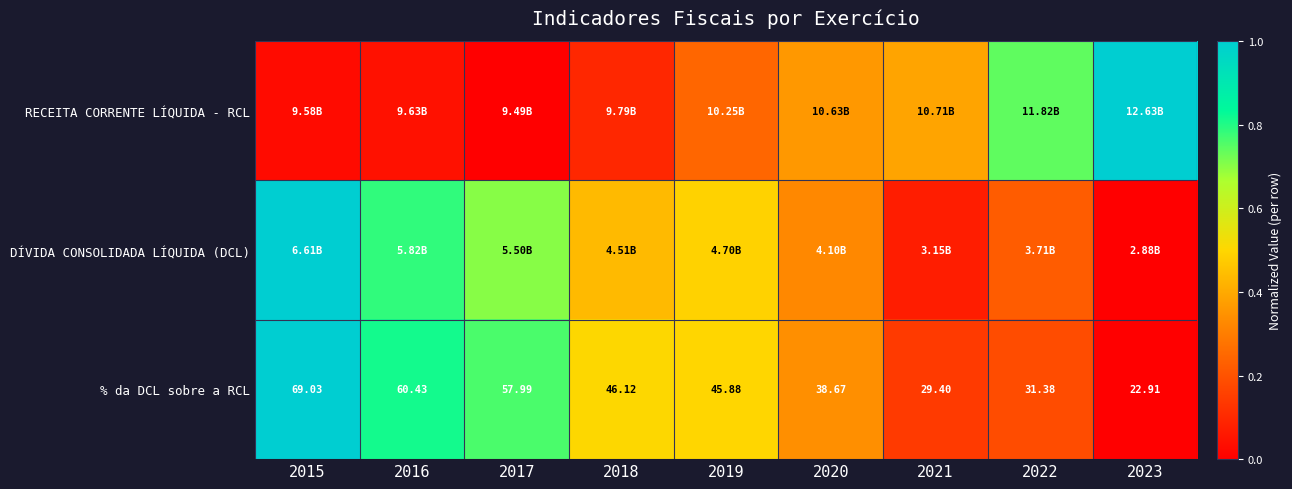

The value of % da DCL sobre a RCL at 2023 is -0.4. True or false?

False